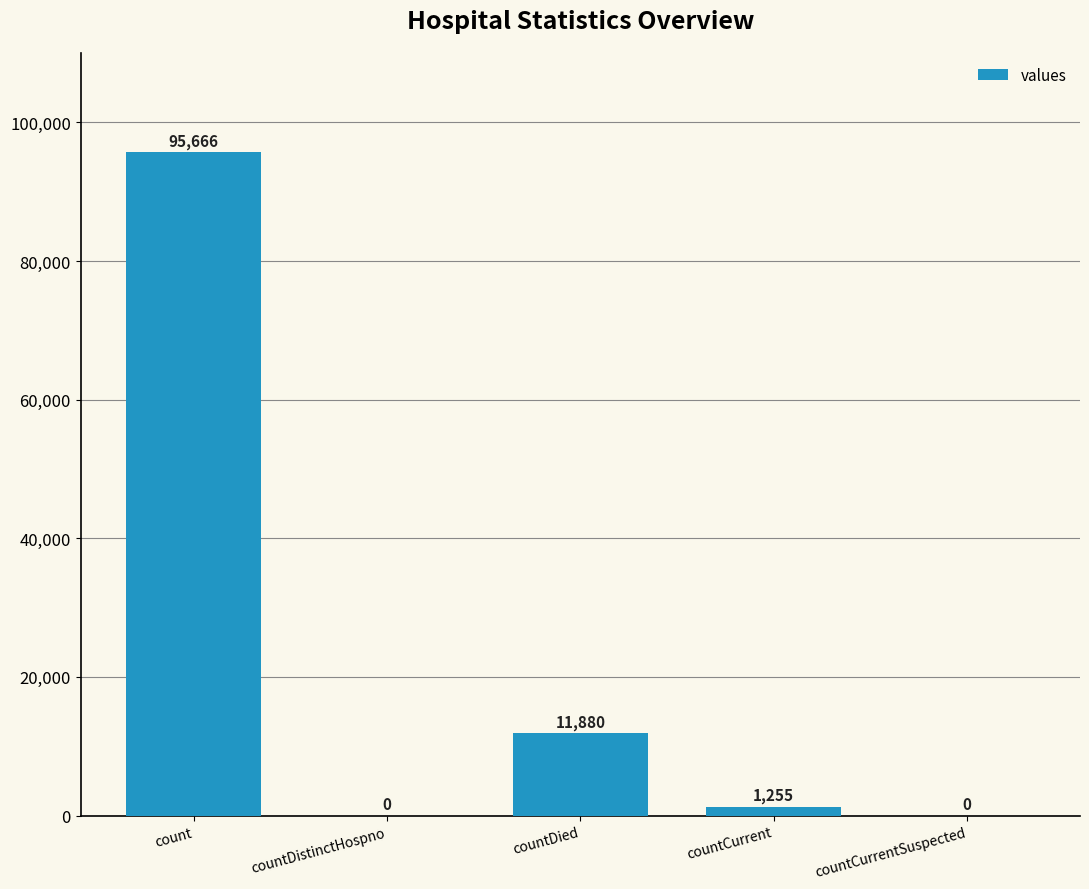

At which label is the value closest to 47833?

countDied